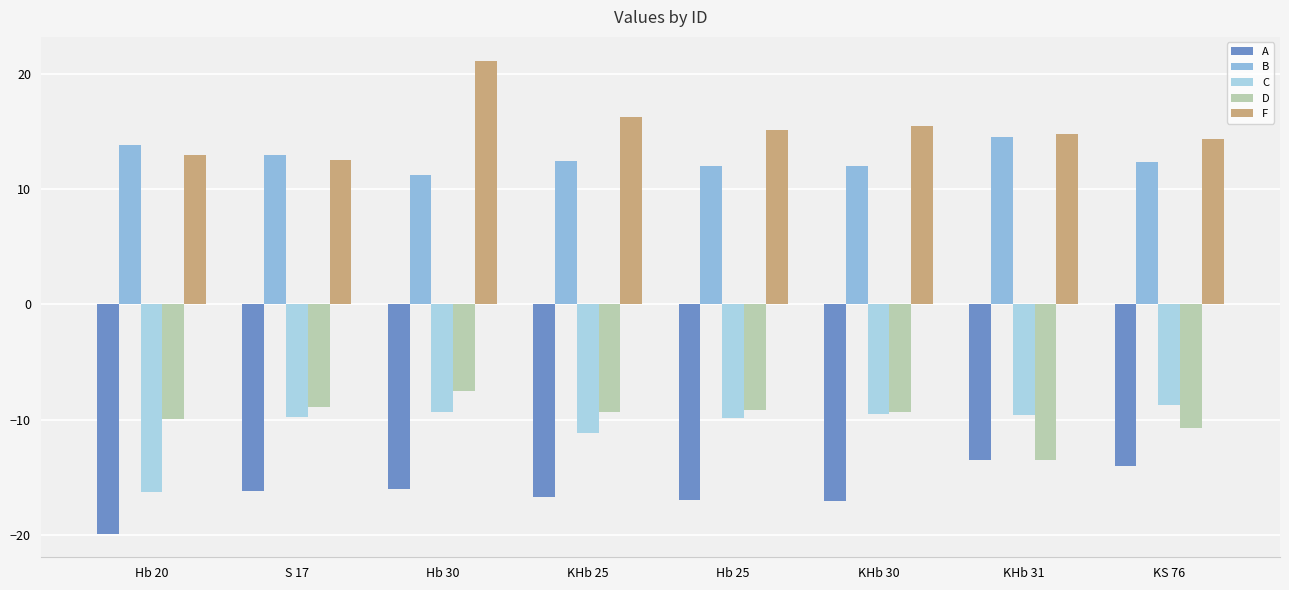

Which series has the largest range (max minus min)?

F